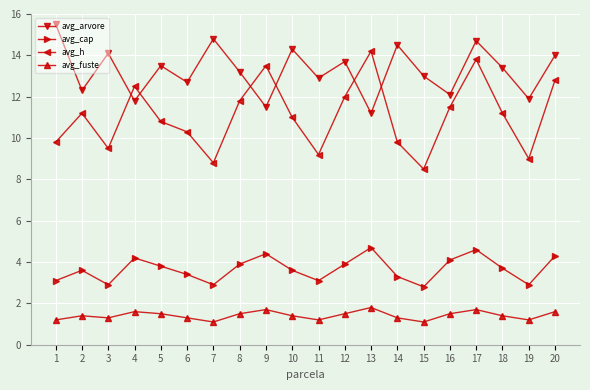

True or false: avg_fuste has more than 1 interior local peaks.

True